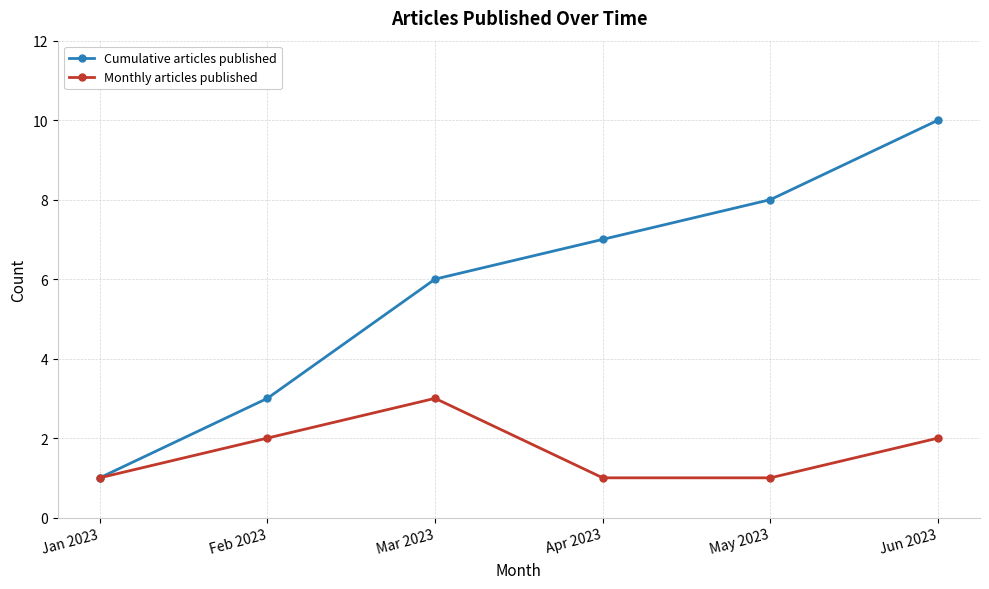

What is the maximum value shown in the chart?

10